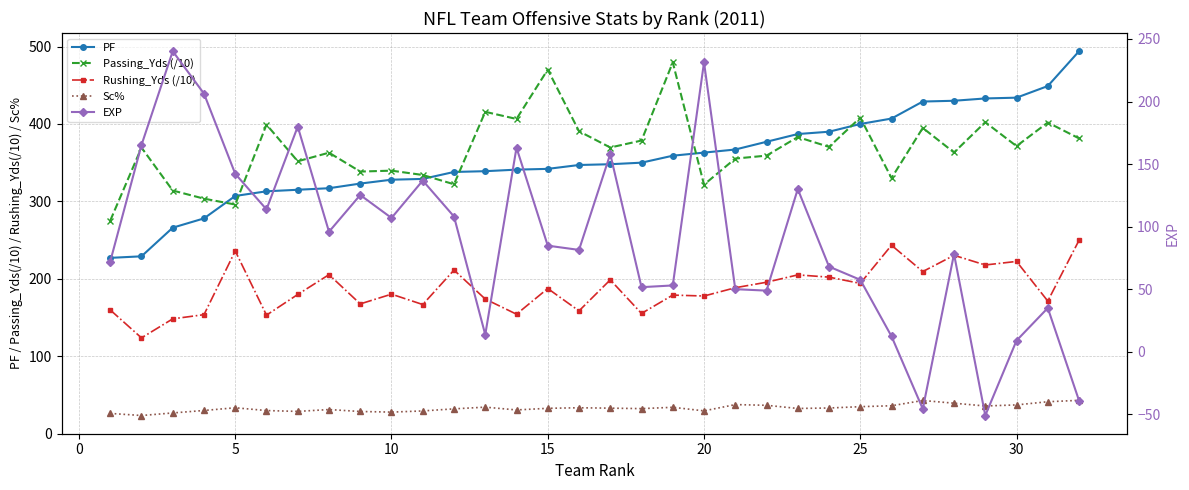

The Passing_Yds (/10) series shows 159.8 at 22. True or false?

False